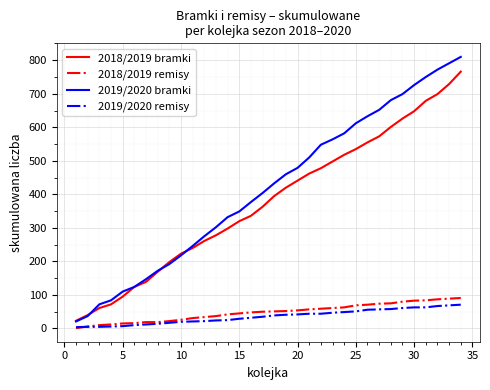

Which series has the widest spread of values?

2019/2020 bramki